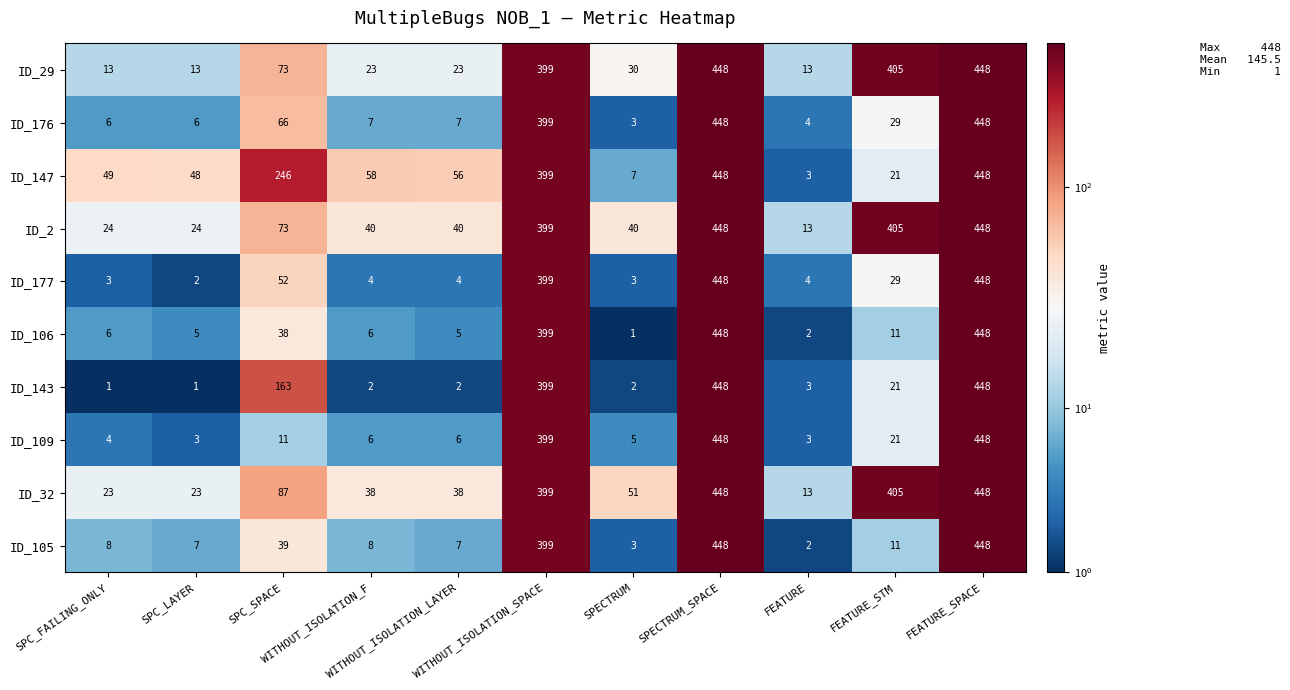

At how many categories does at least one series exceed 217?

5